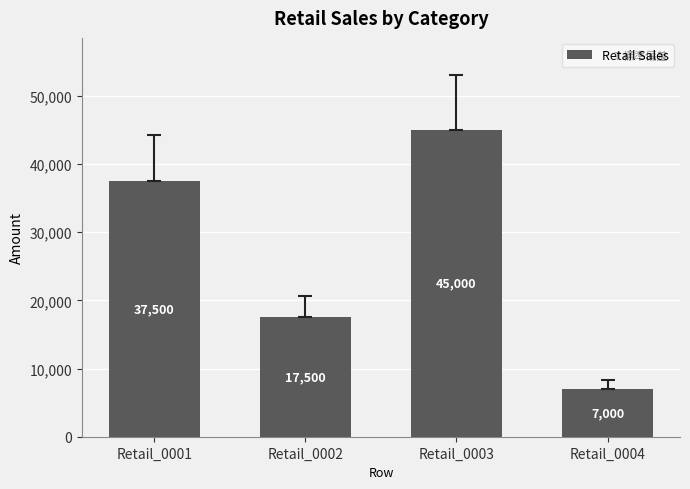

Which has a higher value, Retail_0004 or Retail_0003?

Retail_0003